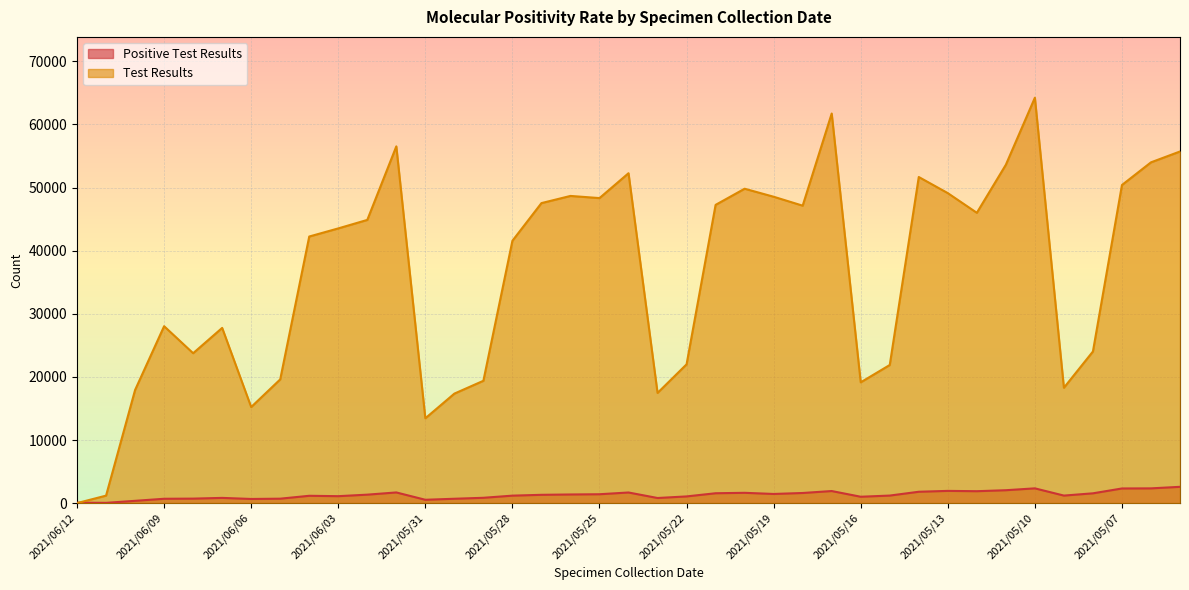

What is the maximum value shown in the chart?

64240